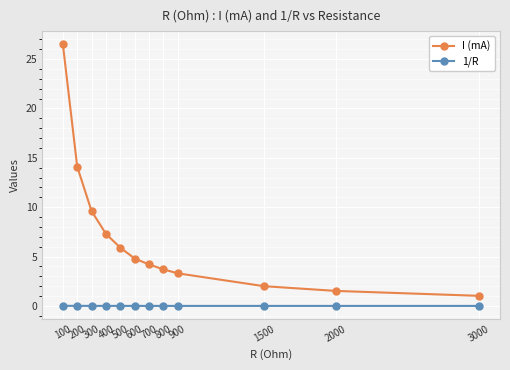

True or false: 1/R has a value of 0.0 at 700.

True